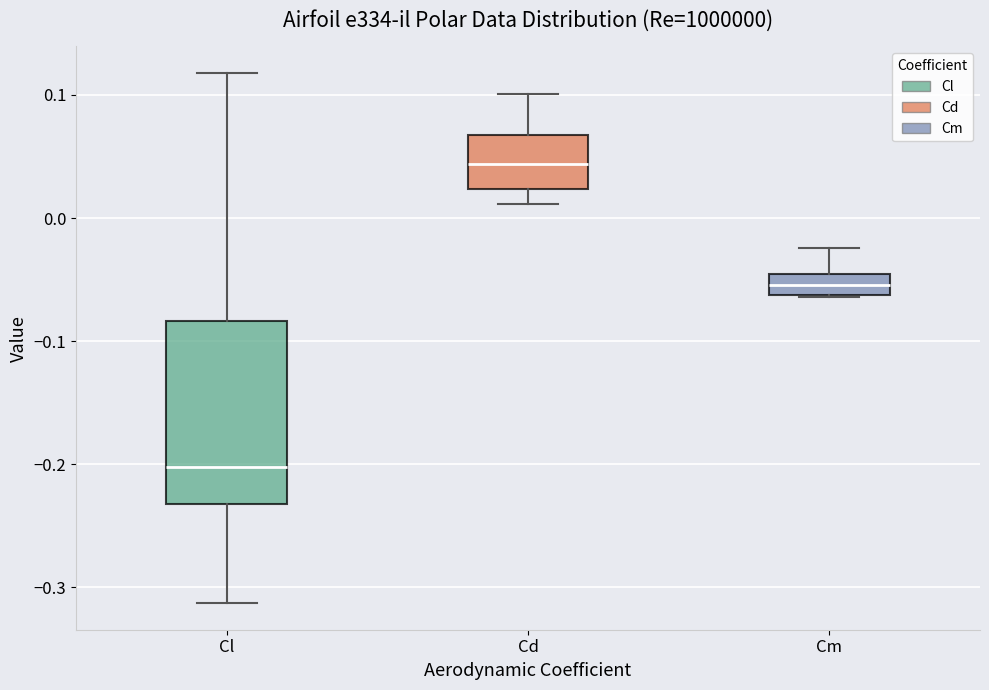

Reading left to right, transcribe this box plot: for each box, give where its median line is, the range the box spans, and where its two whiskers end, as read against the y-axis. The values are not printed on the chart, so give them approximately, as read against the axis.

Cl: median -0.20, box -0.23 to -0.08, whiskers -0.31 to 0.12
Cd: median 0.04, box 0.02 to 0.07, whiskers 0.01 to 0.10
Cm: median -0.05 (inside the box), box -0.06 to -0.05, whiskers -0.06 to -0.02